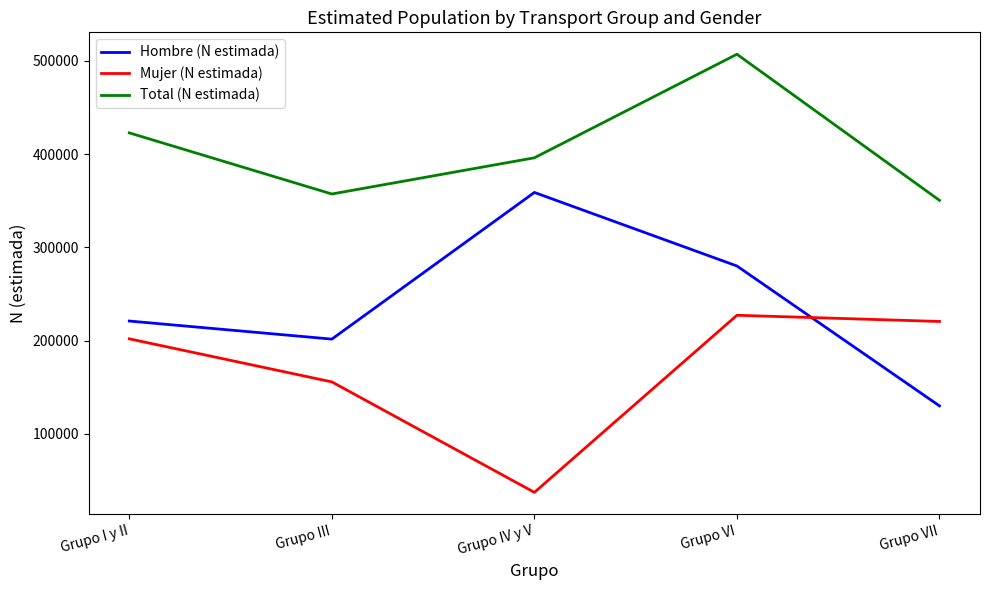

What position from the left is Grupo VII?

5